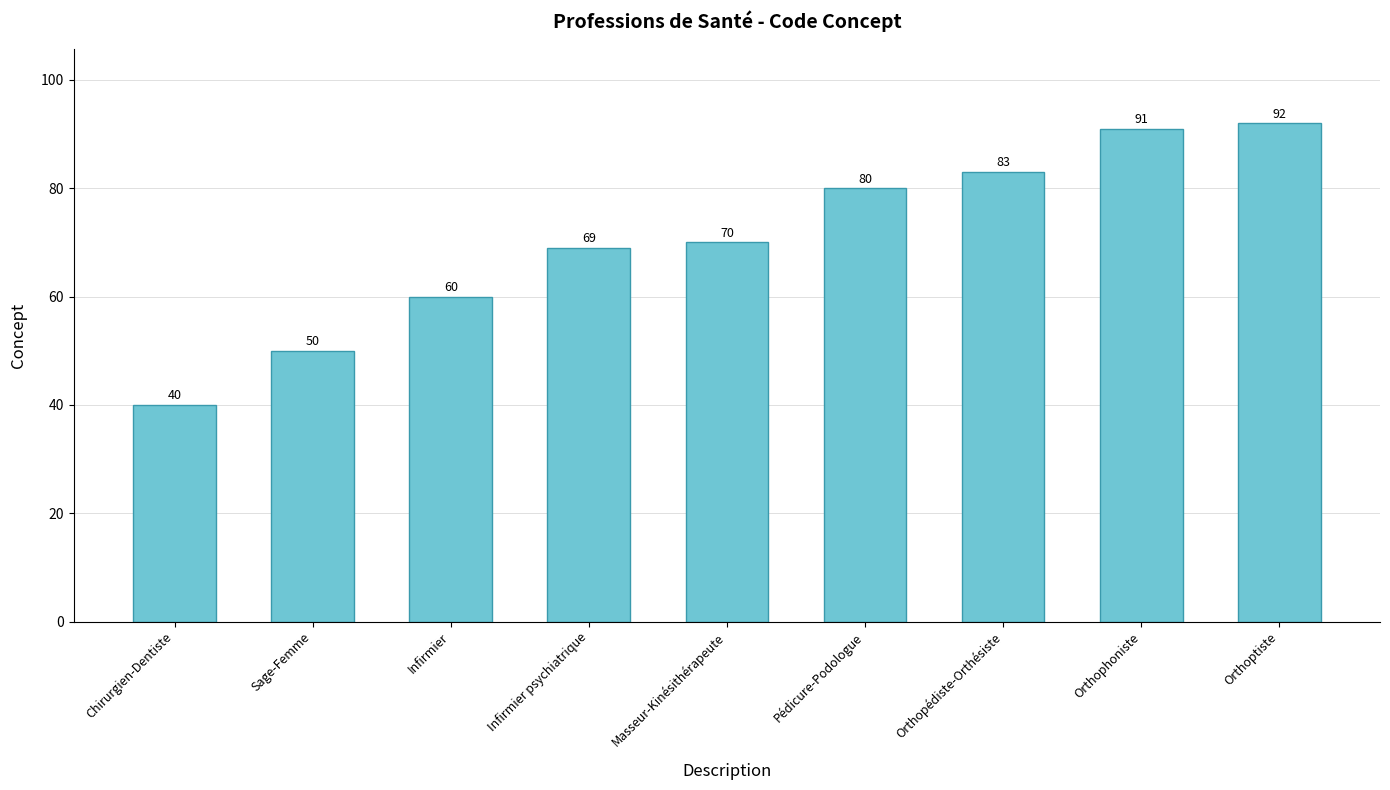

What is the label of the 6th bar from the left?

Pédicure-Podologue